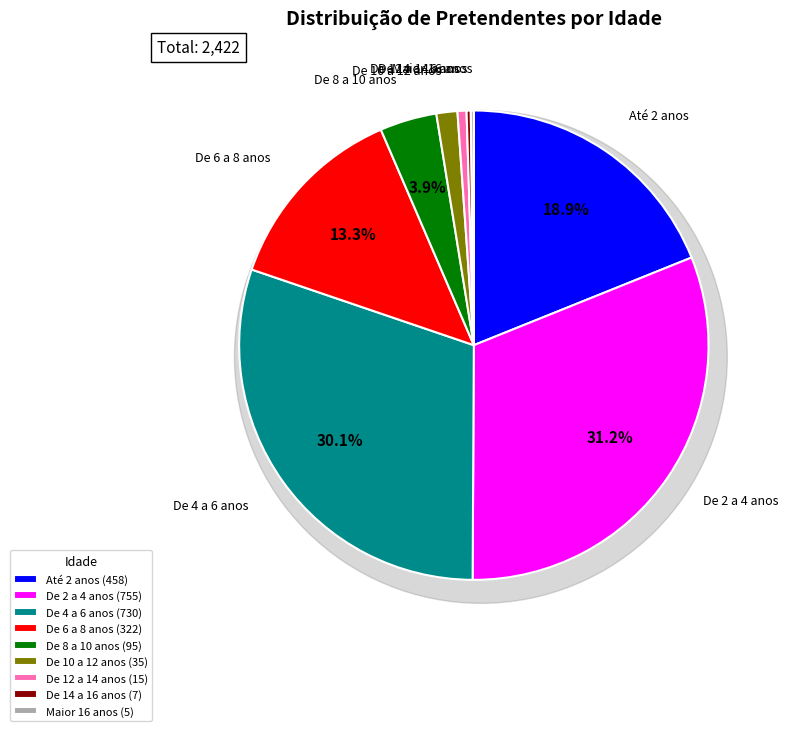

What percentage is NOT represented by Maior 16 anos?

99.8%